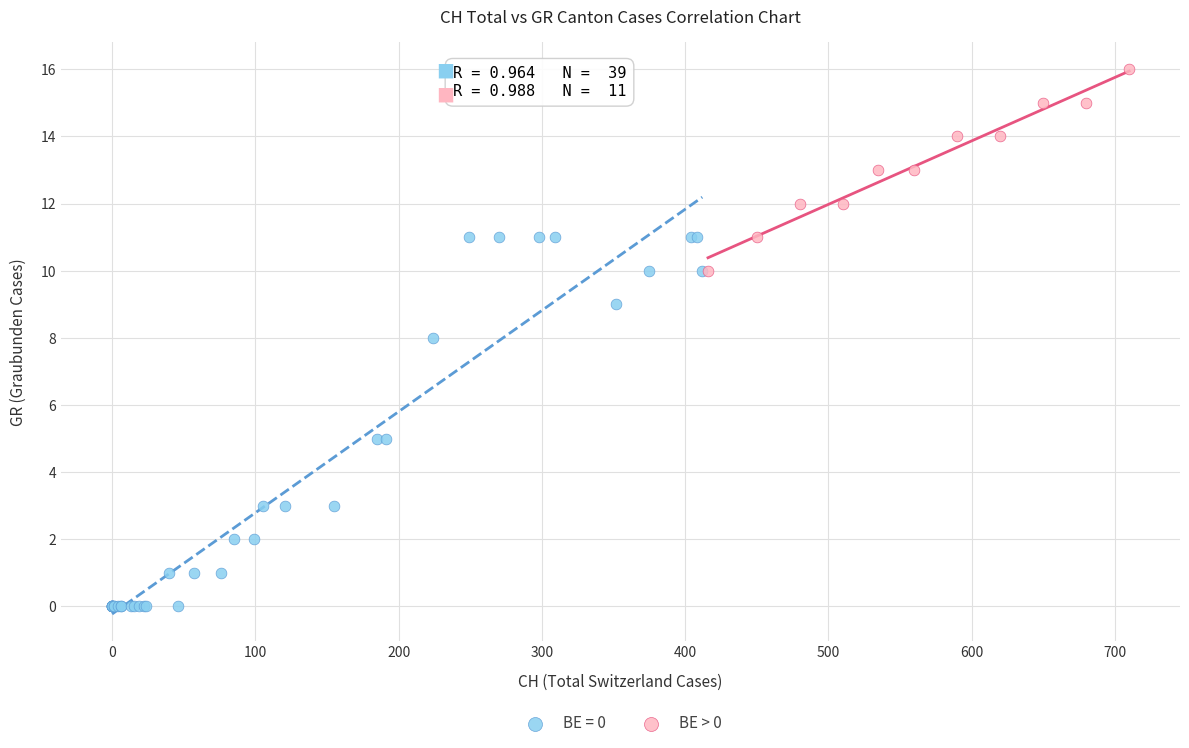

Which series reaches the maximum Y coordinate?

BE > 0